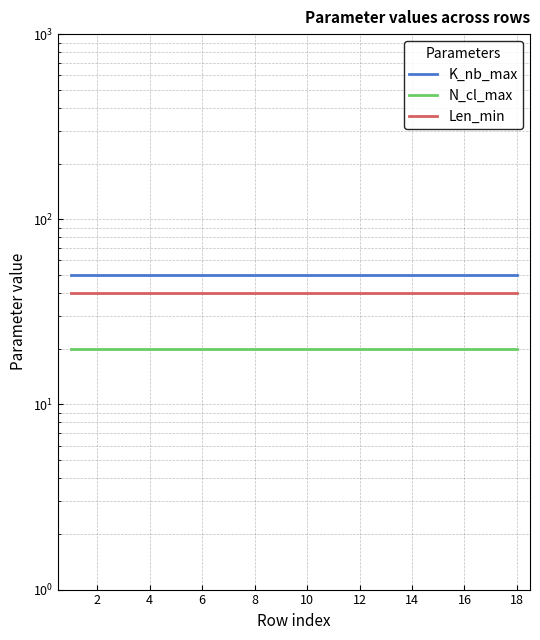

At 14, list the series in order from smallest to largest.

N_cl_max, Len_min, K_nb_max